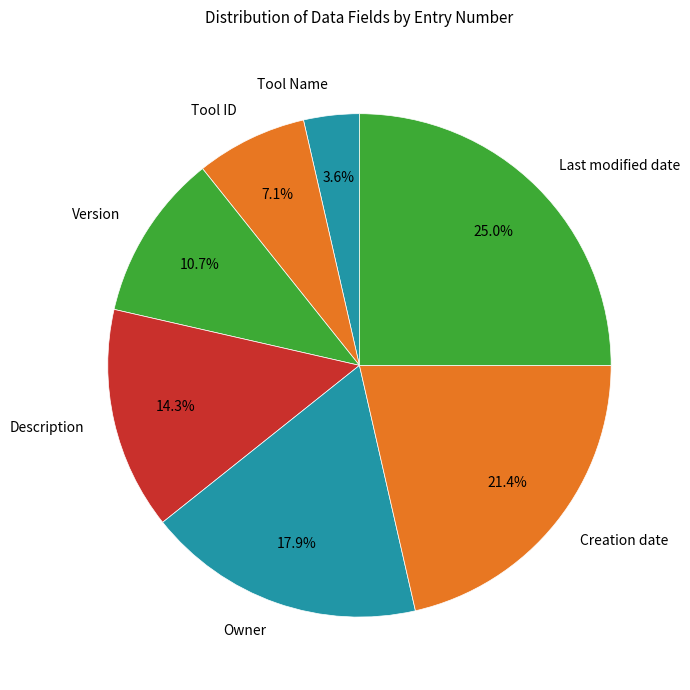

Which slice is the largest?

Last modified date